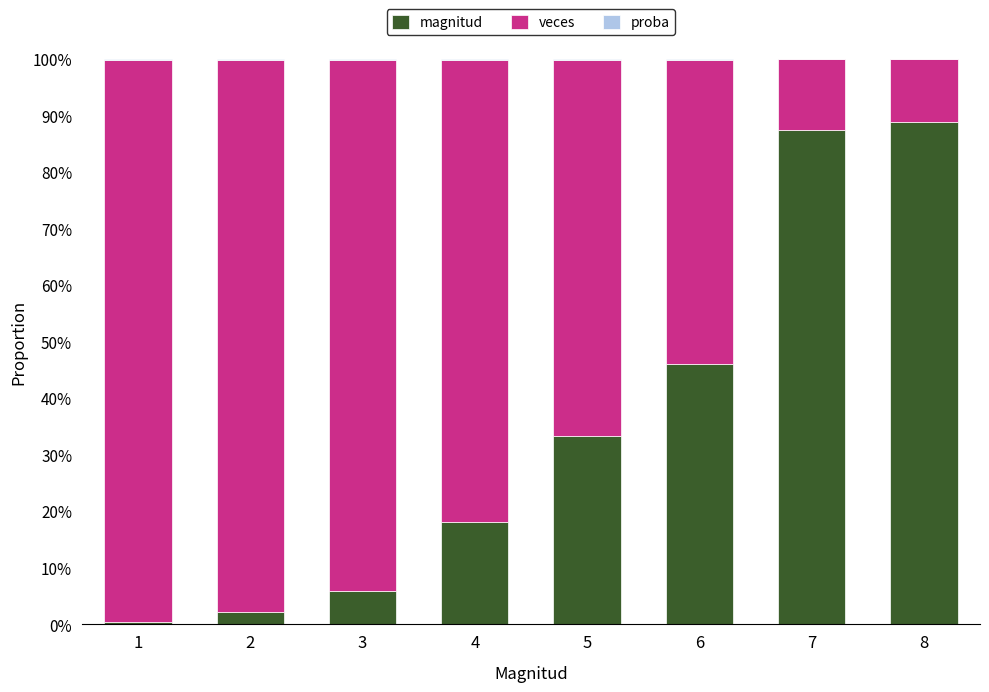

What is the total value across all series at 2?

100.0